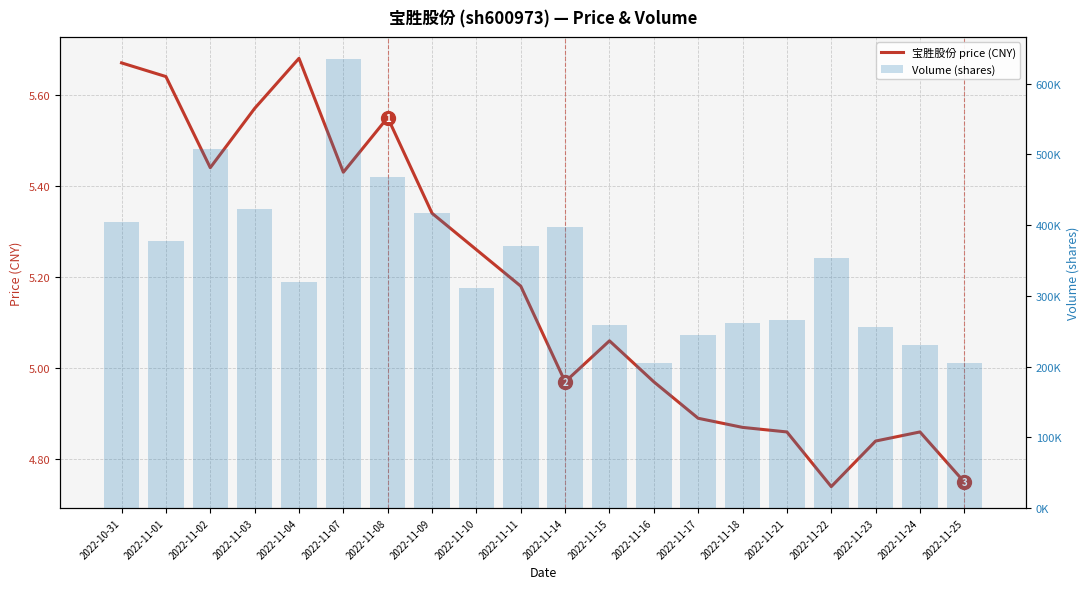

What is the spread (max minus min) of values at 2022-11-07?

634278.6